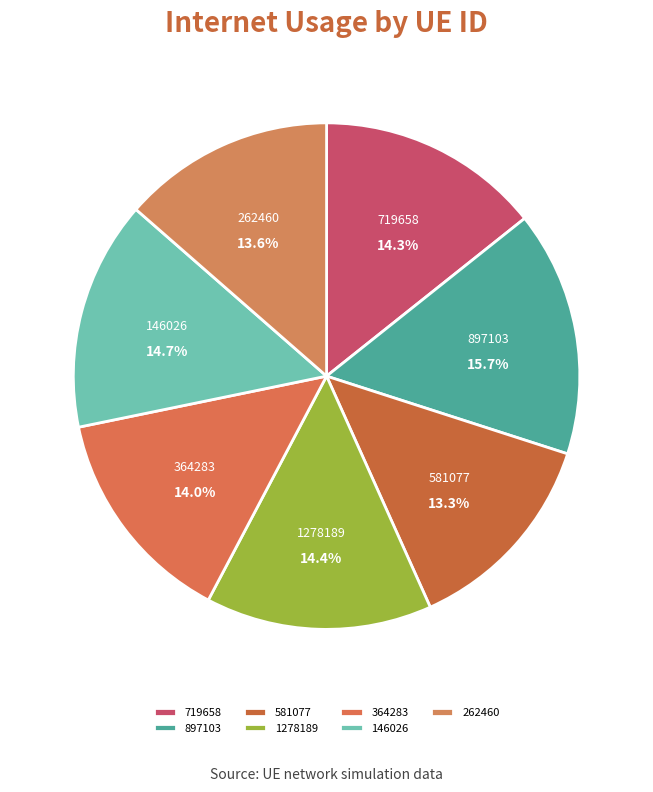

What percentage is the 364283 slice, to the nearest percent?

14%